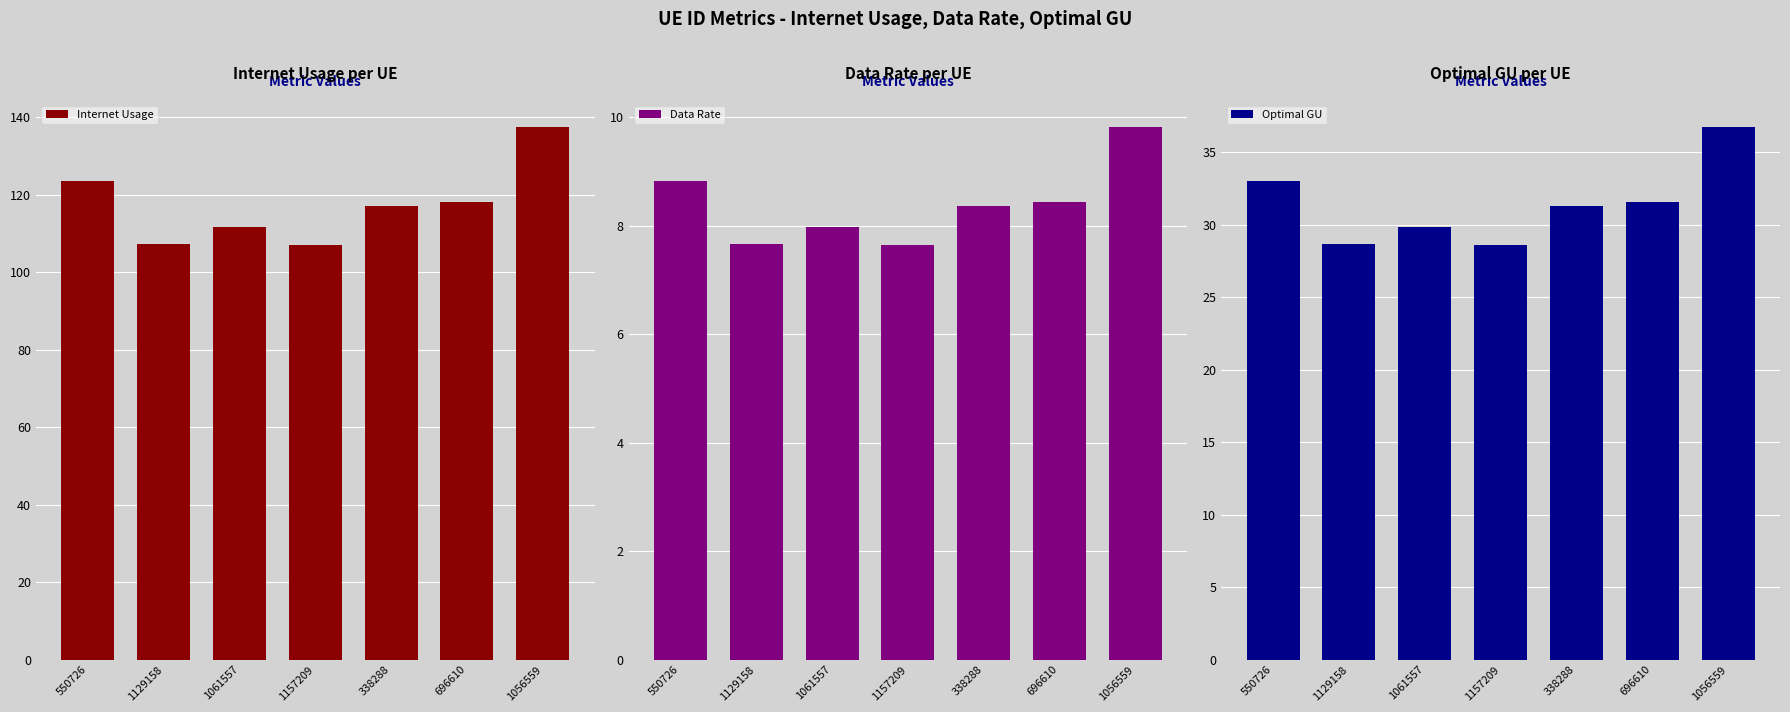

Rank the categories by Internet Usage value from highest to lowest.

1056559, 550726, 696610, 338288, 1061557, 1129158, 1157209